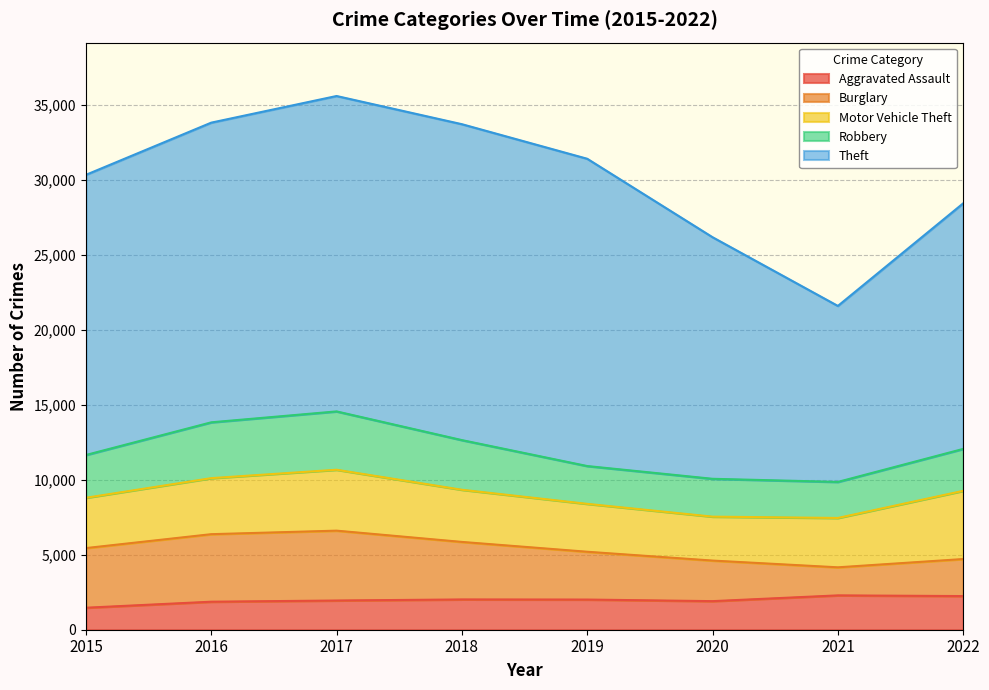

What is the minimum value for Theft?

11732